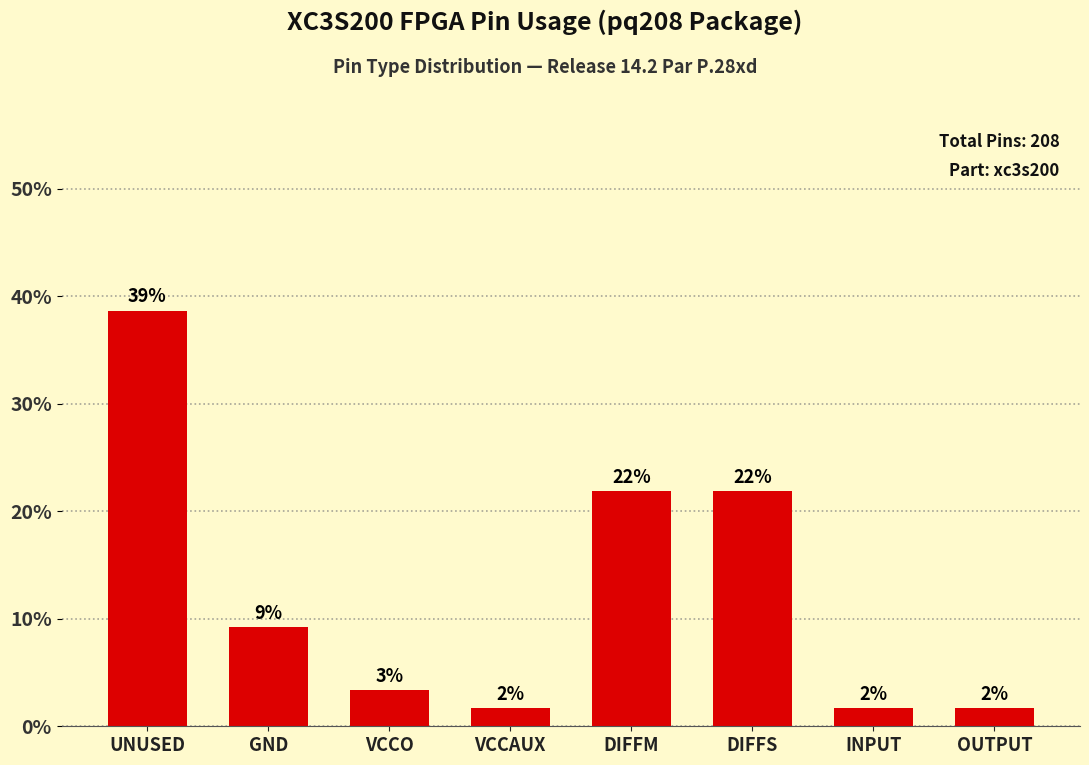

Which has a higher value, GND or OUTPUT?

GND